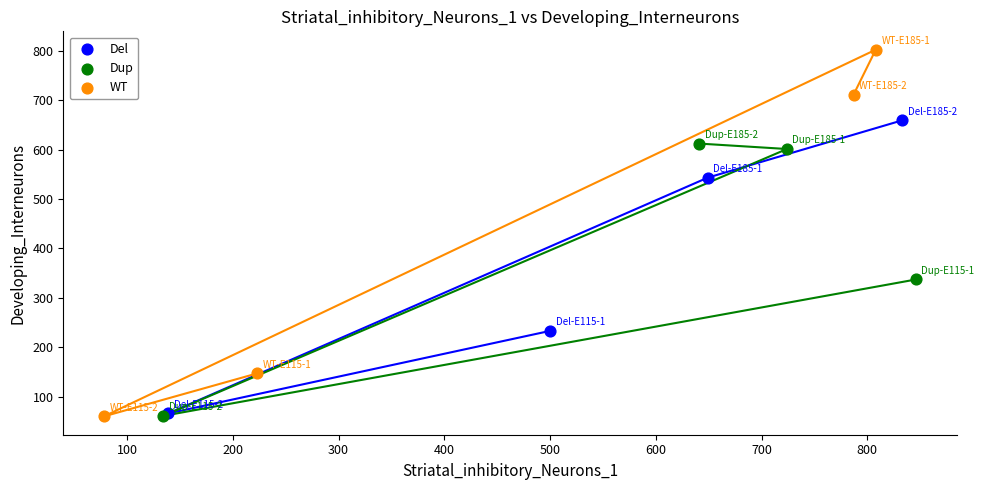

Which series has the largest Y range (max minus min)?

WT